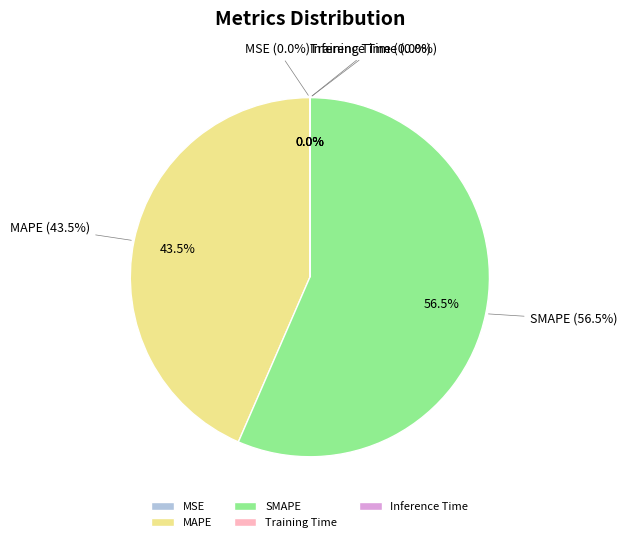

What is the largest slice in the pie chart?

SMAPE